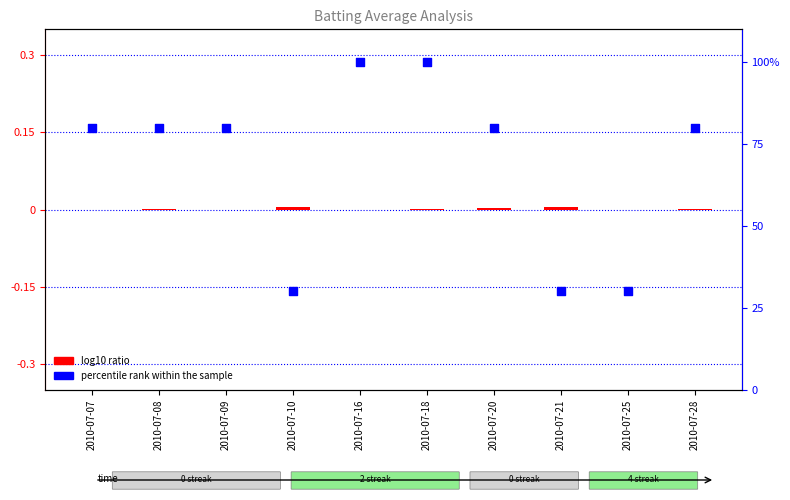

Which series reaches the minimum Y coordinate?

log10 ratio